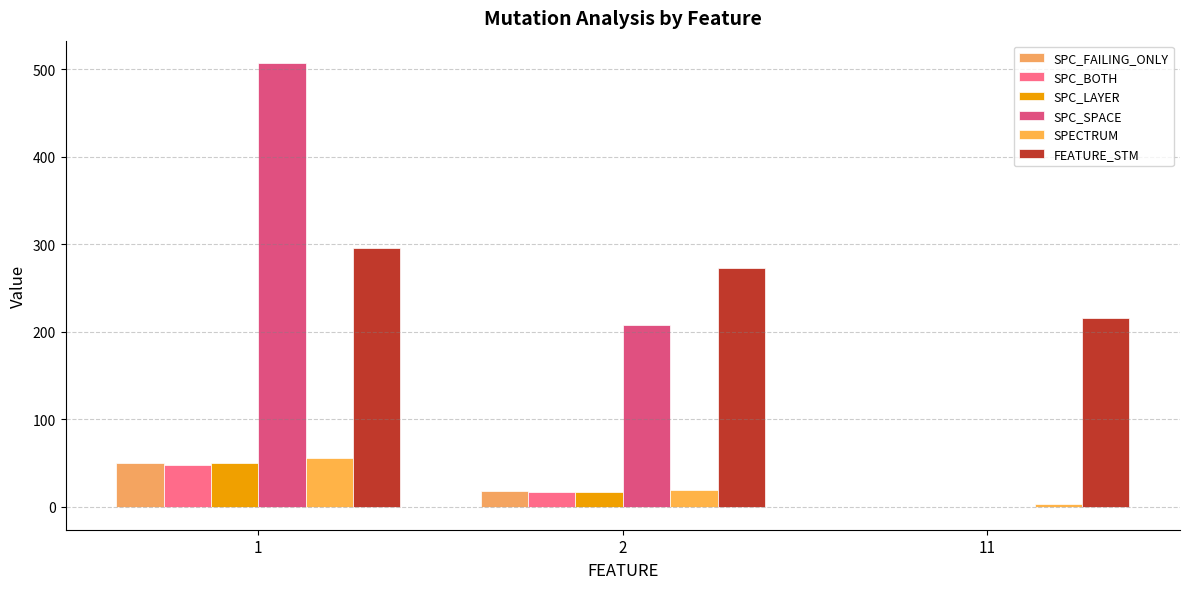

What is the average value of the FEATURE_STM series?

261